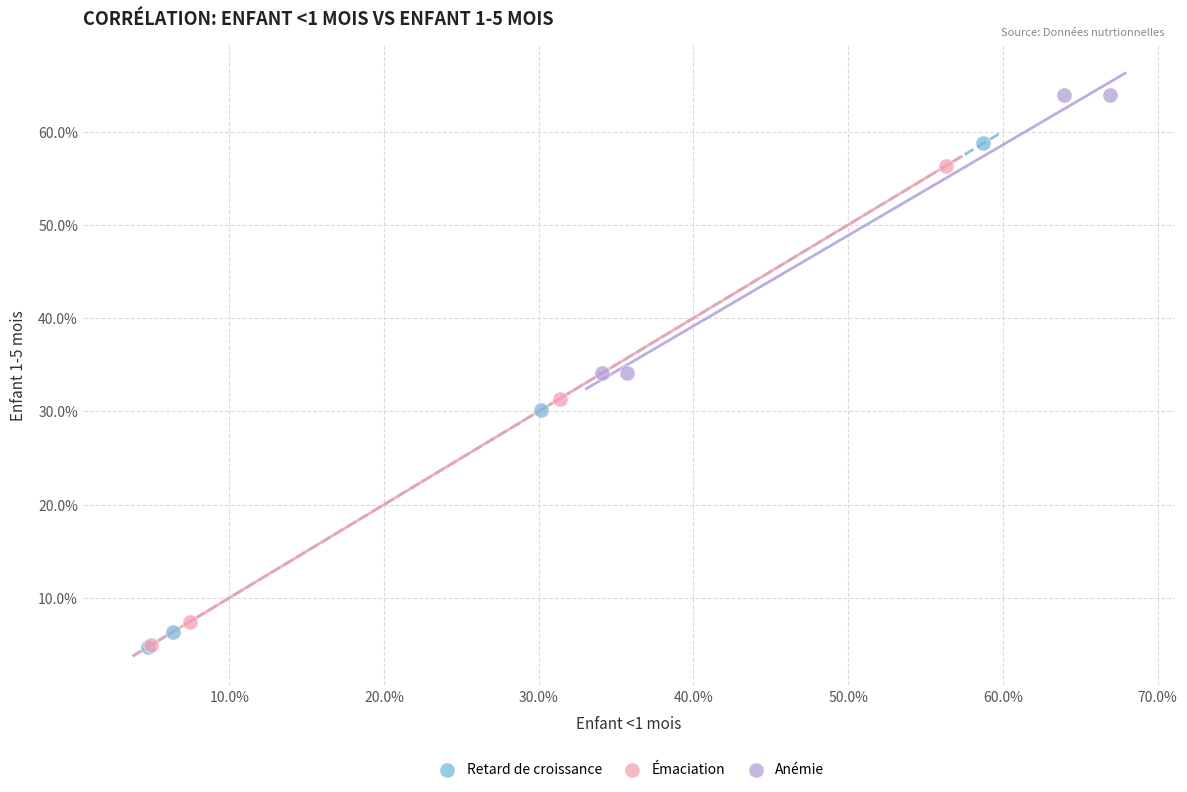

What are all the series names shown in the legend?

Retard de croissance, Émaciation, Anémie